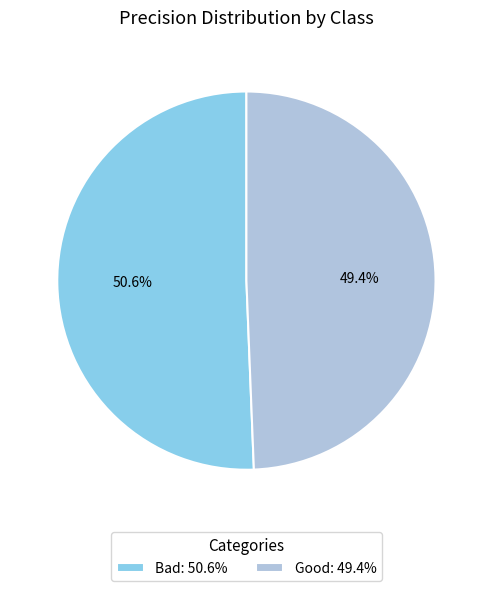

What is the majority slice?

Bad